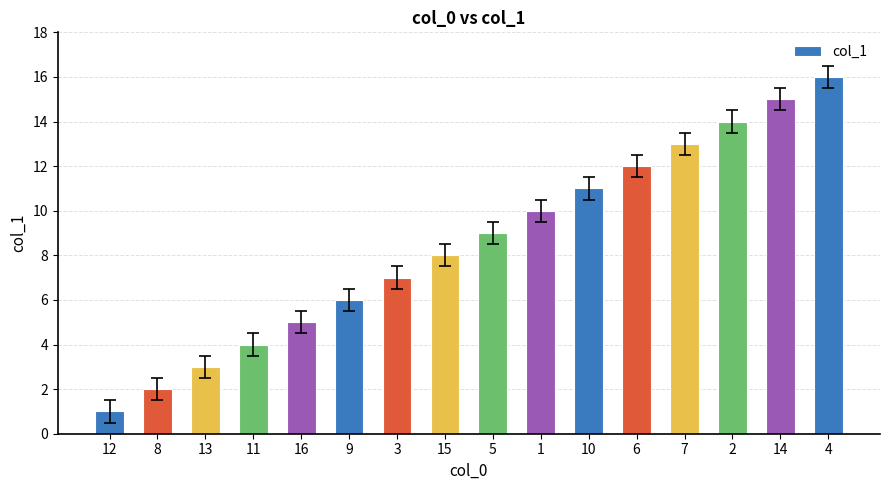

Count the number of data series in this chart.

1